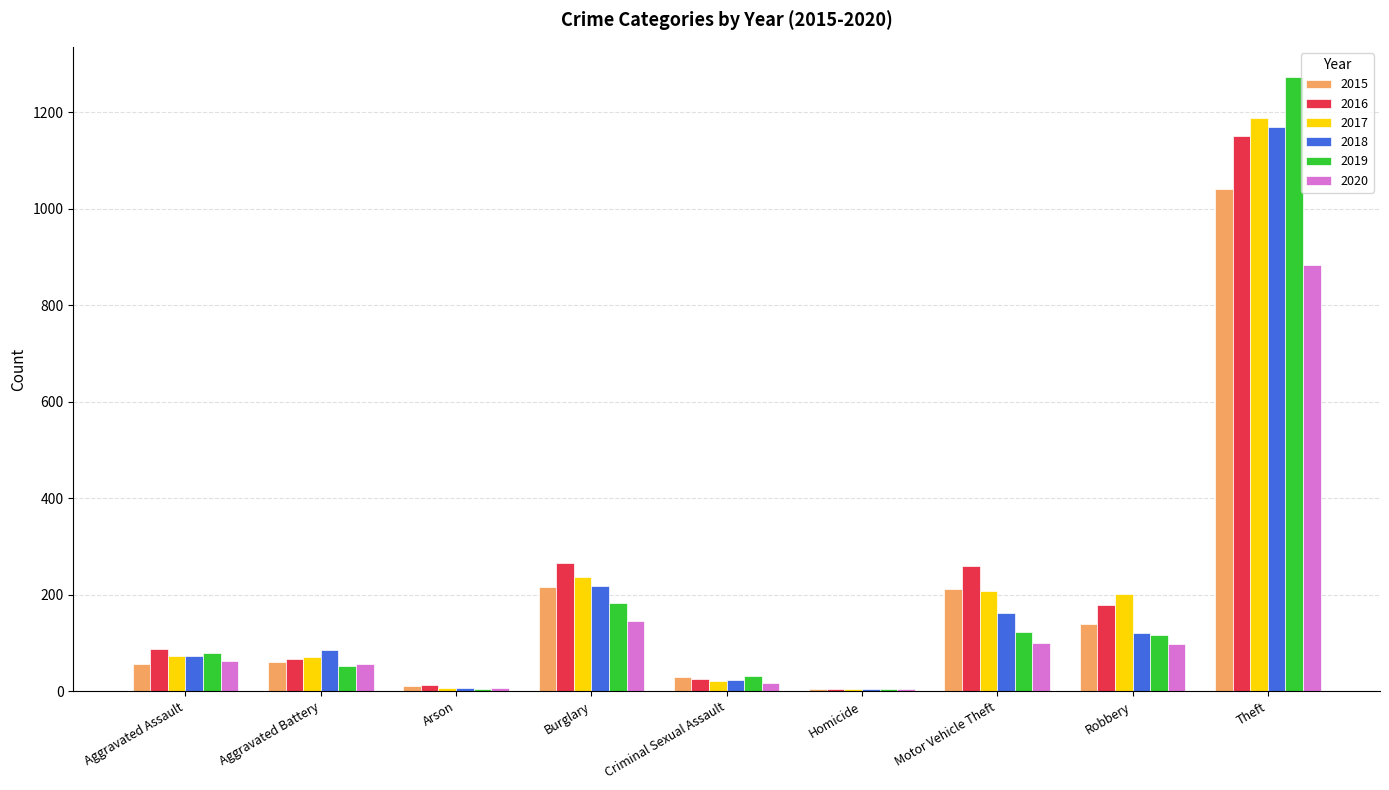

How many groups of bars are there?

9